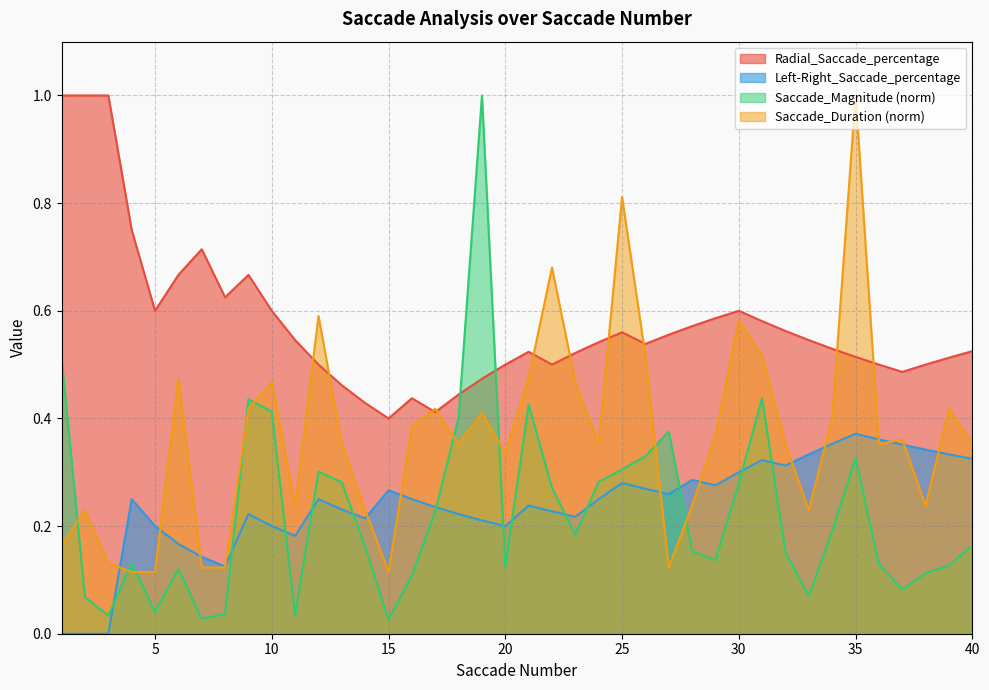

Which series has the largest total across all categories?

Radial_Saccade_percentage